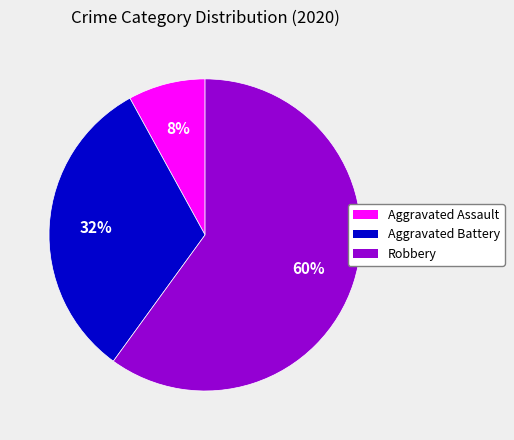

Is the sum of Aggravated Battery and Robbery greater than half?

Yes